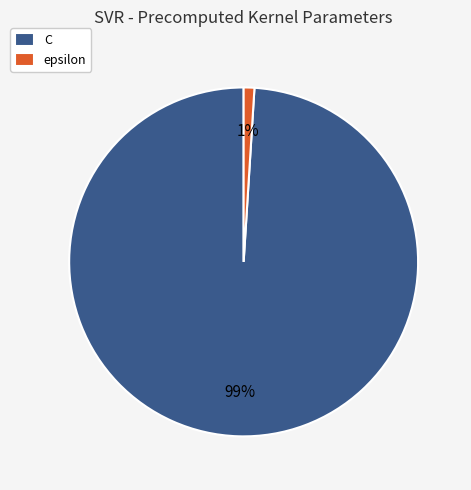

Which category accounts for the majority?

C